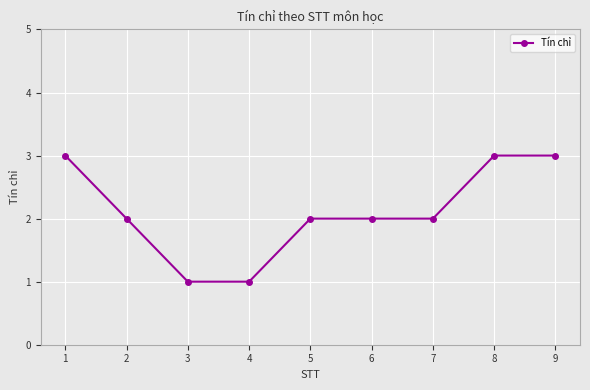

What is the sum of the values at 7 and 8?

5